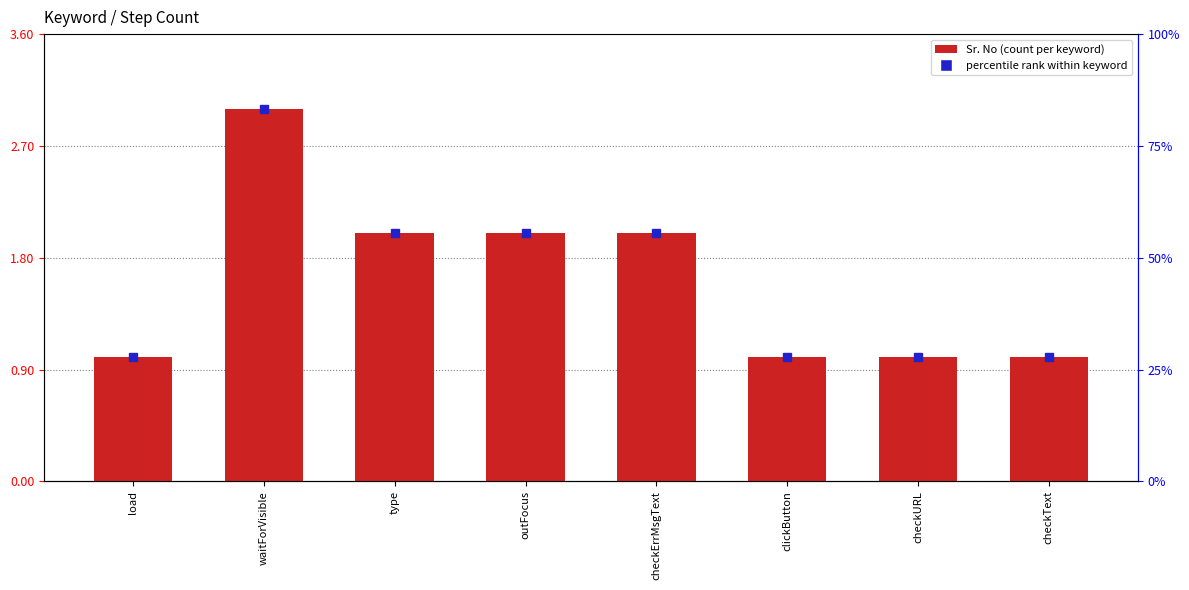

Is it true that the value at outFocus is 2?

True